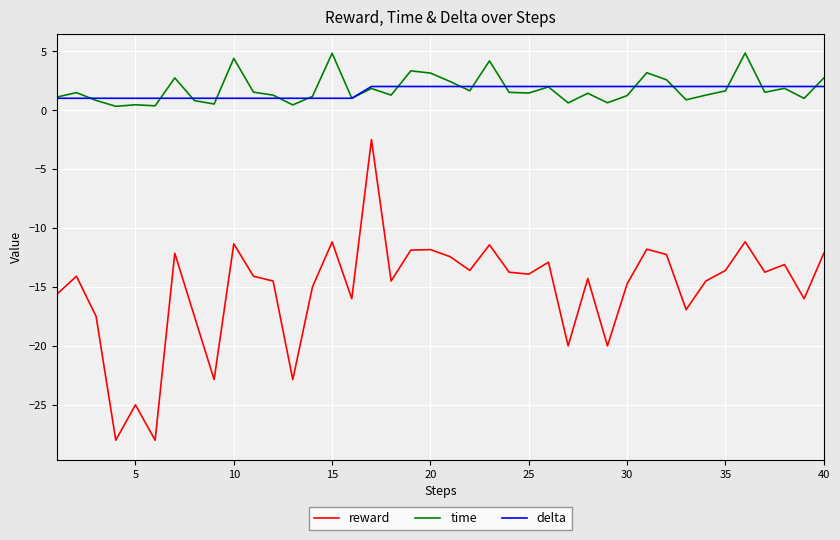

Rank the series by their maximum value, from highest to lowest.

time, delta, reward